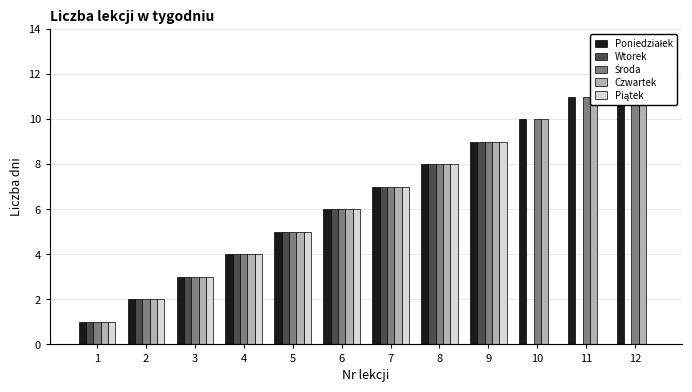

What is the value of the Poniedziałek bar at the 2nd from the left?

2